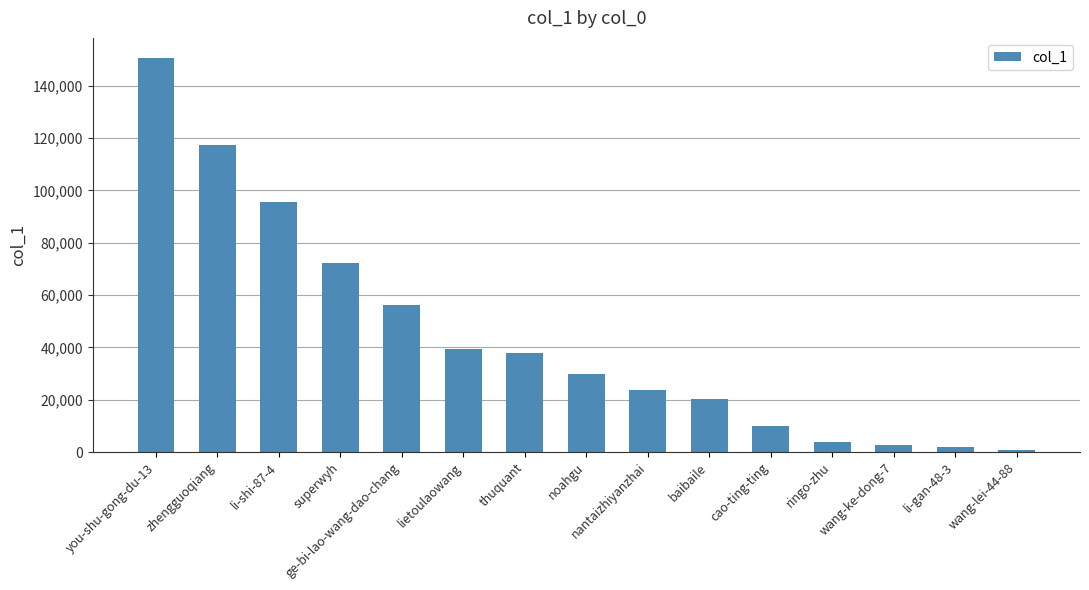

What position from the right is lietoulaowang?

10